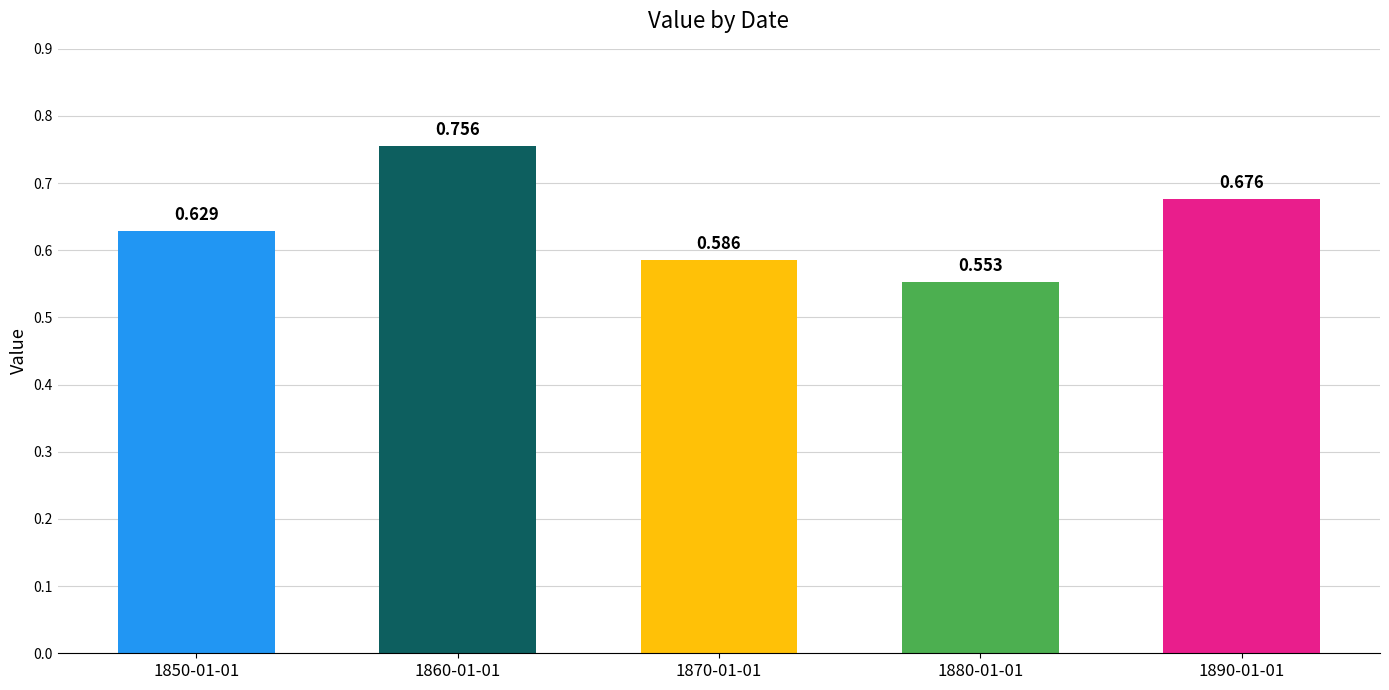

What is the label of the 3rd bar from the right?

1870-01-01